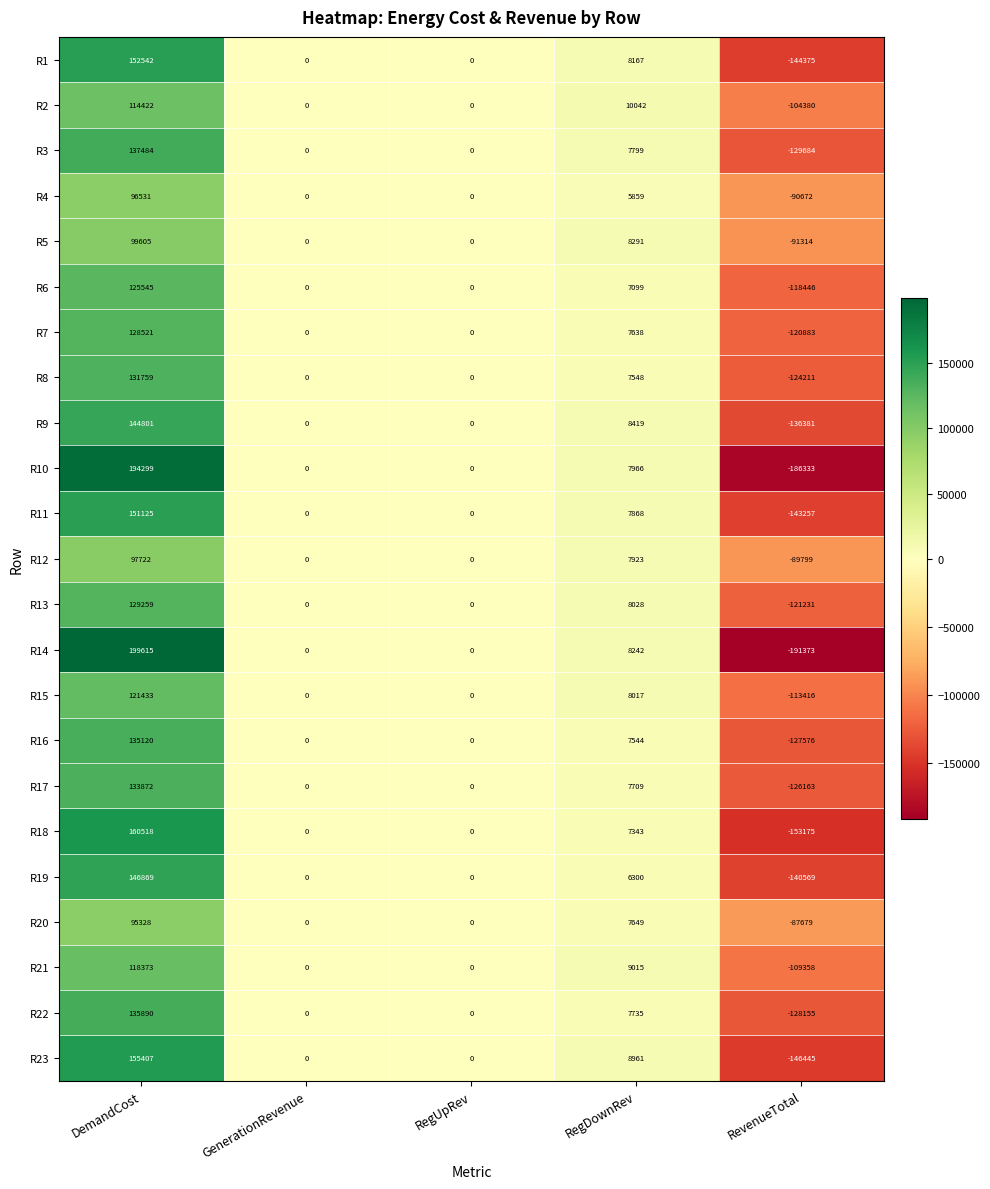

Which series changed the most between DemandCost and RegUpRev?

R14